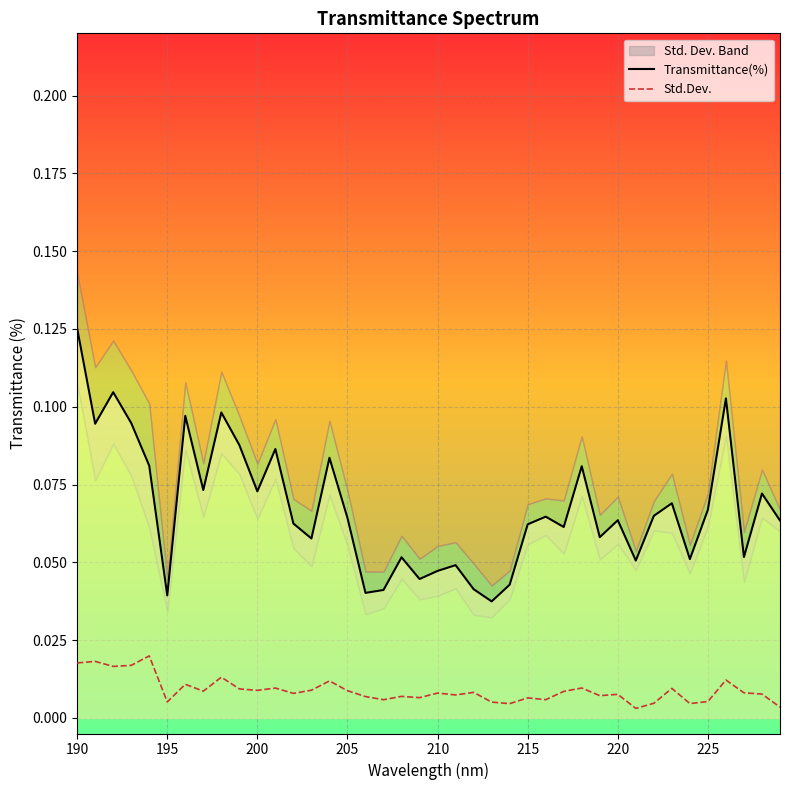

At how many categories does at least one series exceed 0?

40